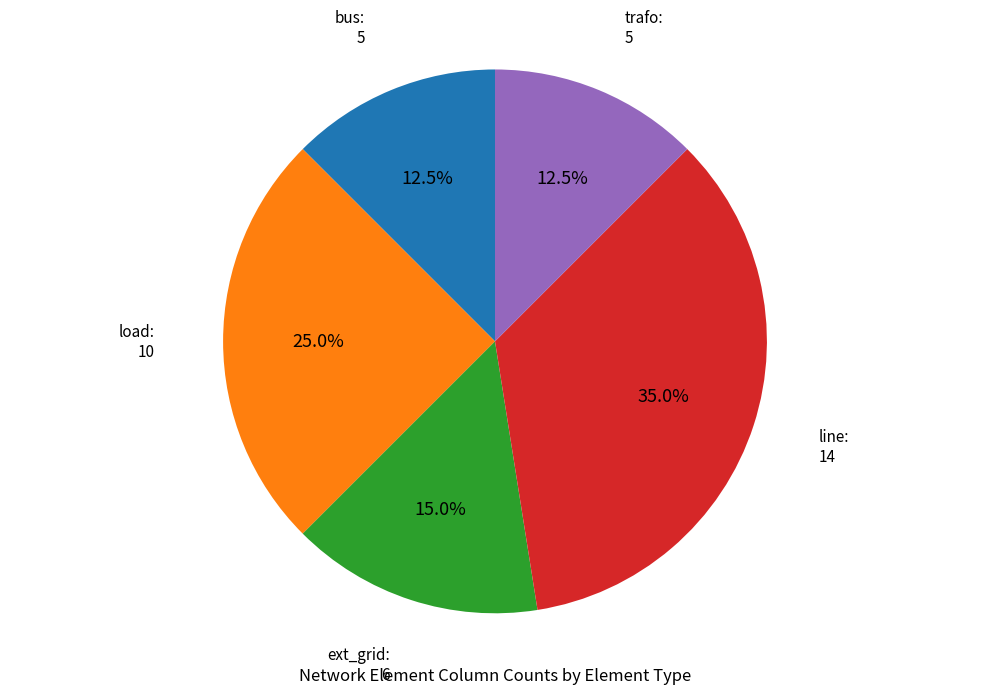

Is there any slice that represents more than half of the pie?

No